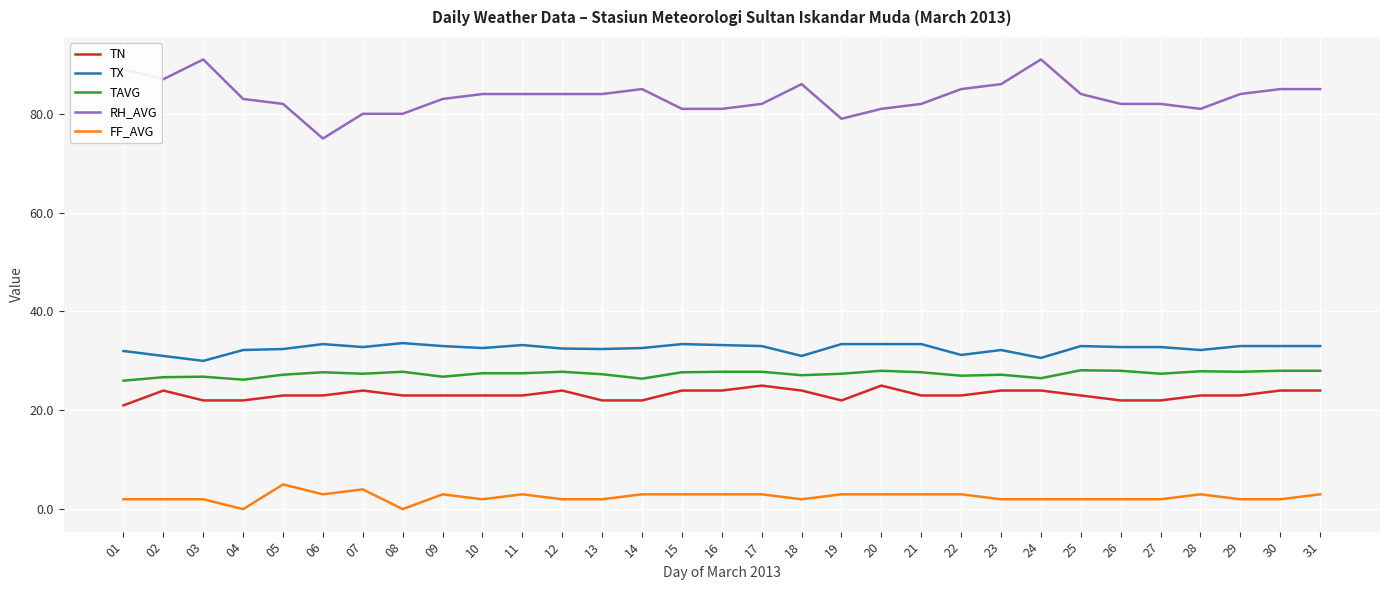

What is the difference between the highest and lowest values at 20?

78.0